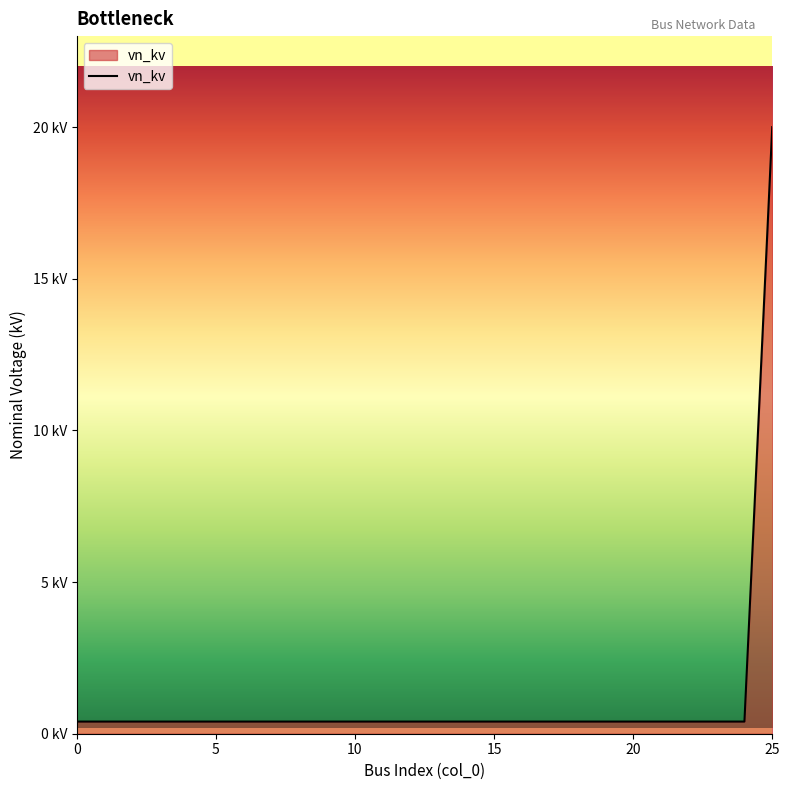

Does the chart have visible grid lines?

No